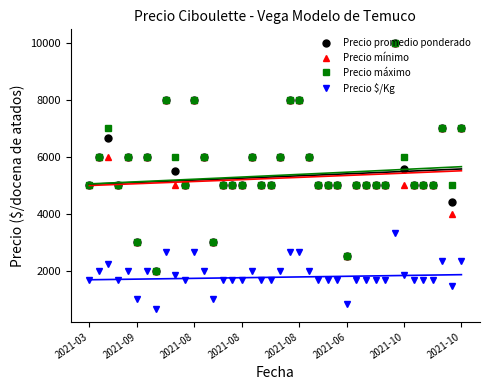

How many interior local peaks does the Precio promedio ponderado series have?

8